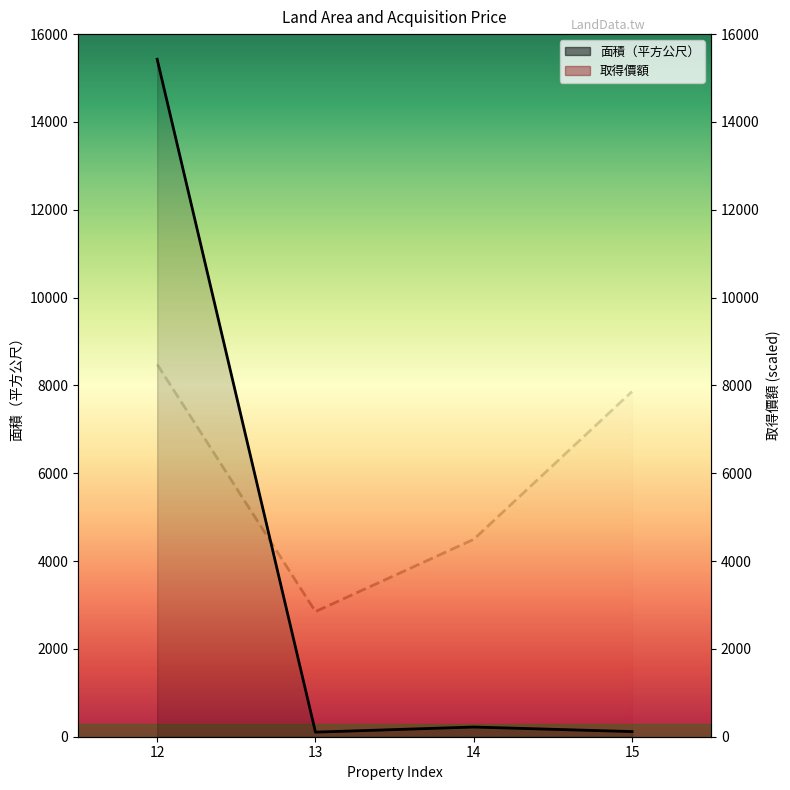

At 12, list the series in order from largest to smallest.

面積（平方公尺）, 取得價額